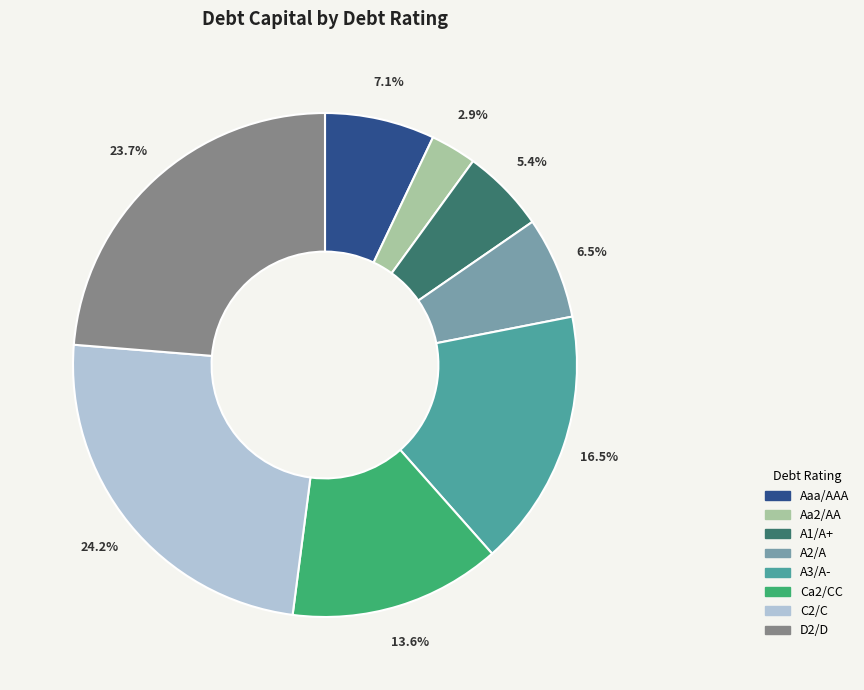

How many segments does this pie chart have?

8